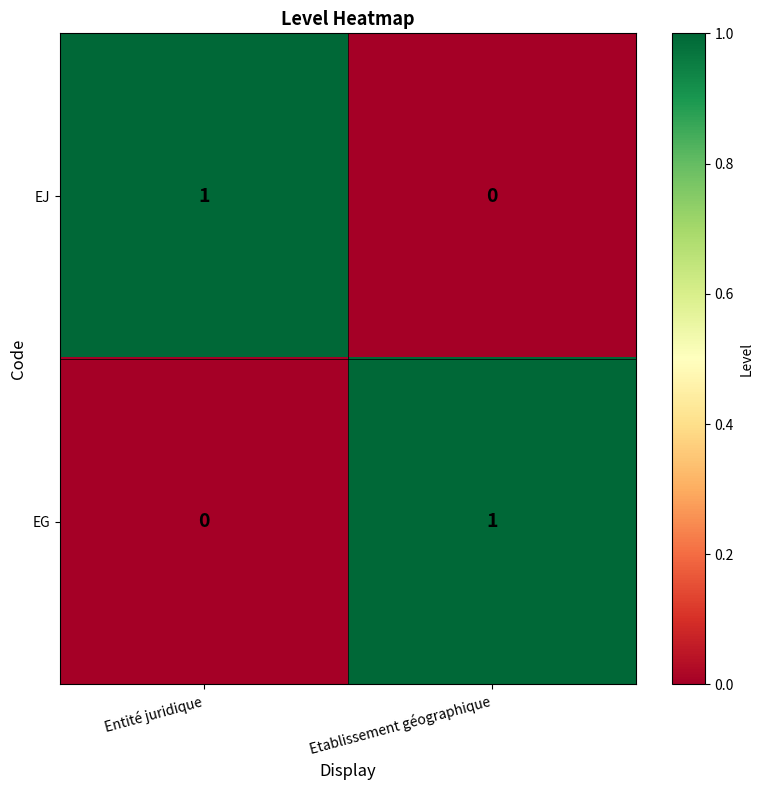

At which label does EG reach its peak?

Etablissement géographique